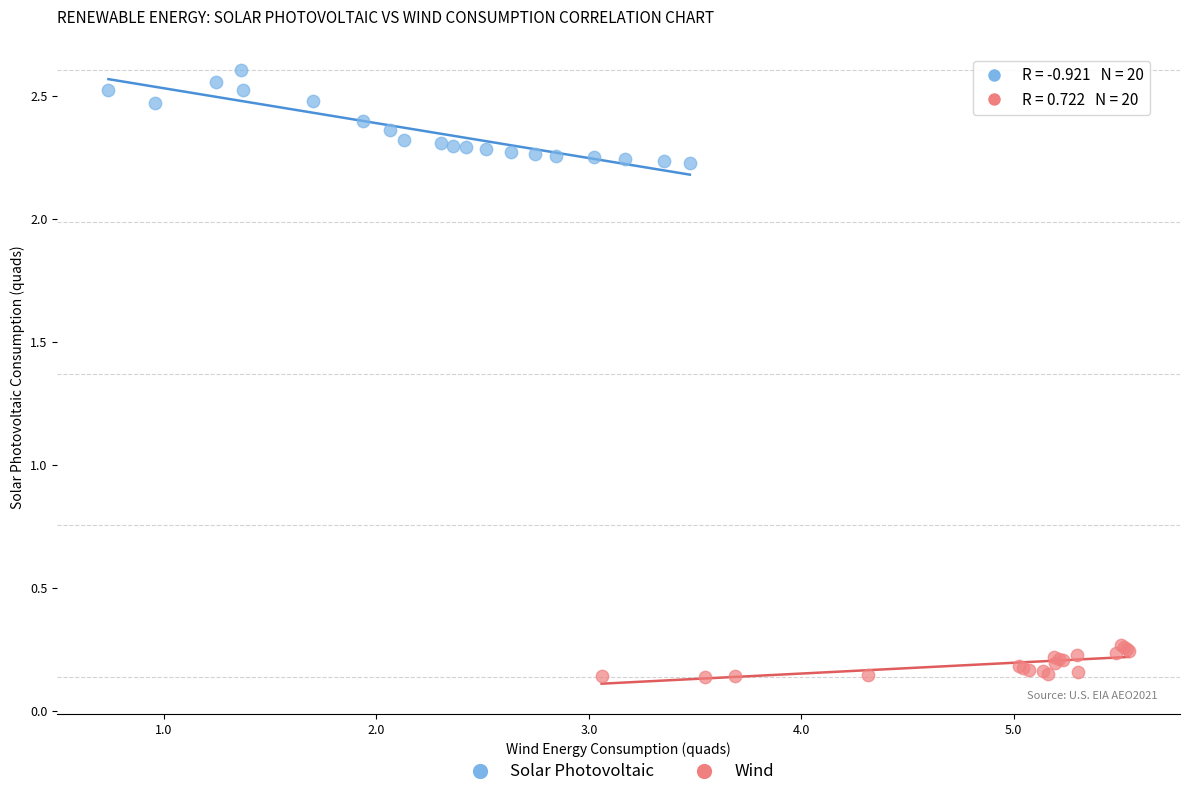

Which series contains the highest Y value?

Solar Photovoltaic